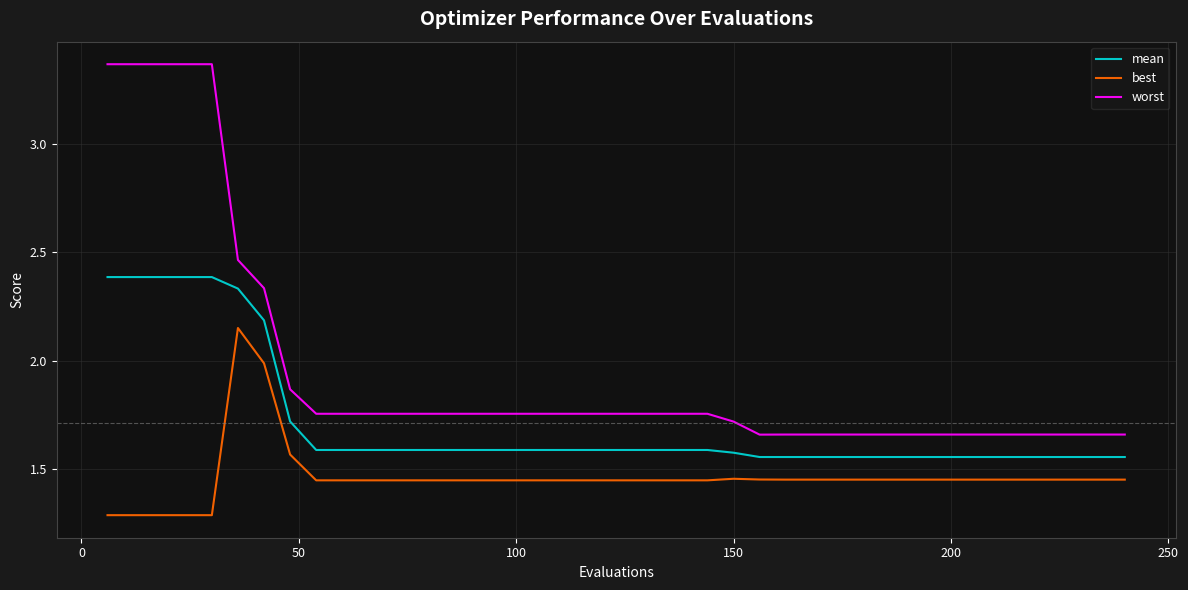

Which series has the widest spread of values?

worst